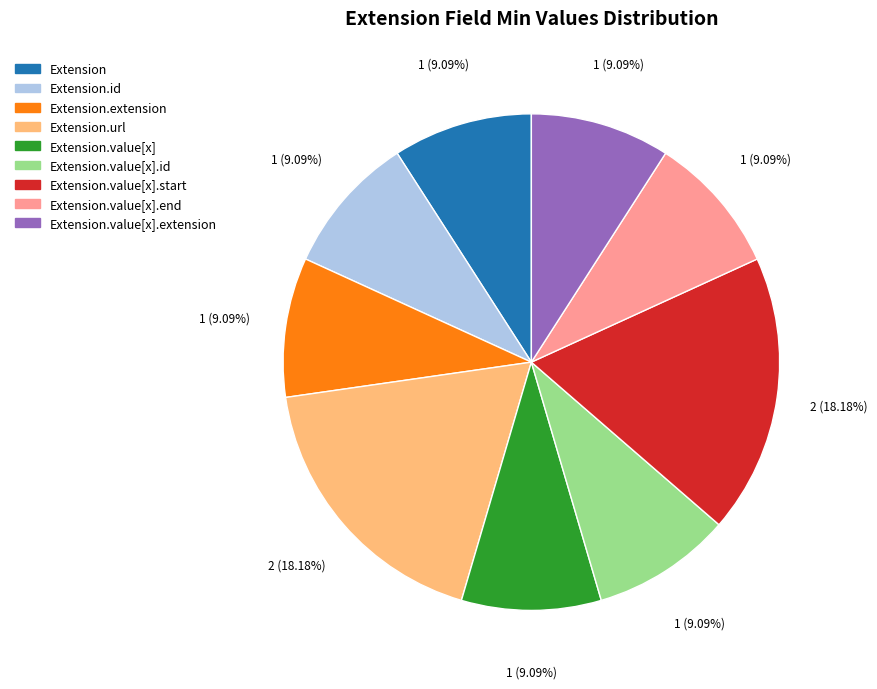

How many slices are in this pie chart?

9